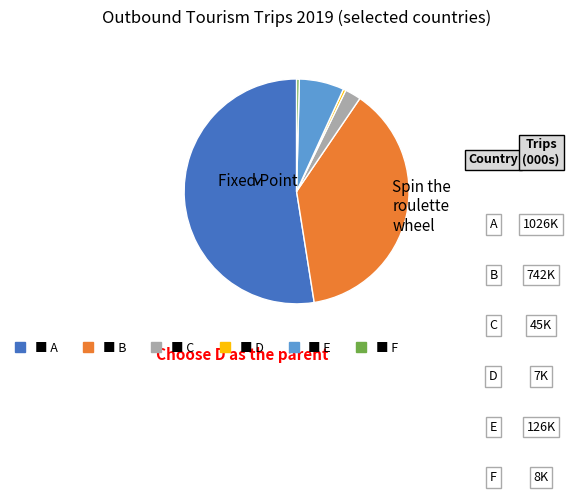

How many segments does this pie chart have?

6